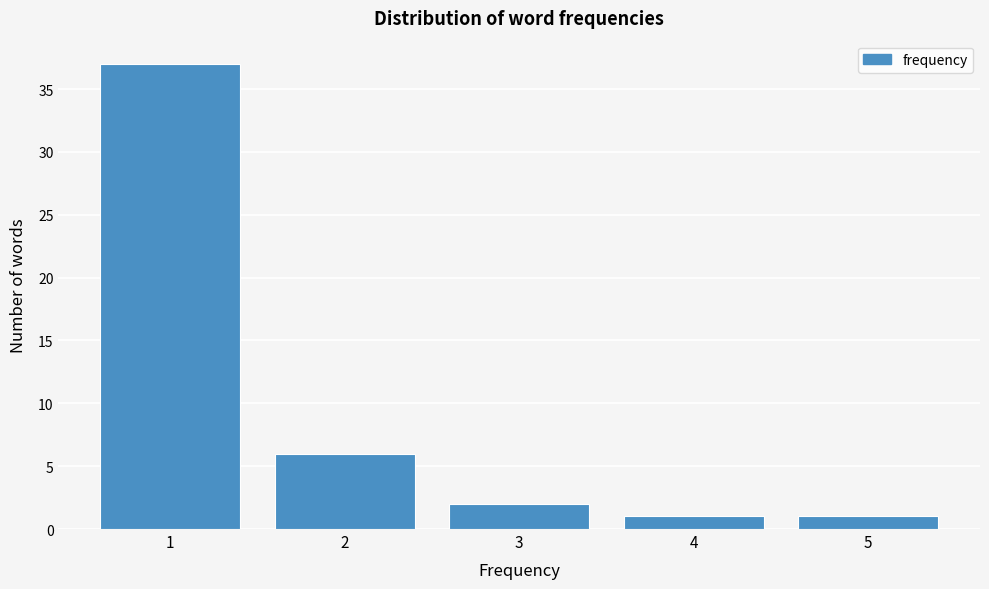

Reading left to right, list every bar in this chart as the range it spans on the x-axis followed by its height. The values are not printed on the chart, so give them approximately, as read against the axis.

0.5 to 1.5: 37
1.5 to 2.5: 6
2.5 to 3.5: 2
3.5 to 4.5: 1
4.5 to 5.5: 1